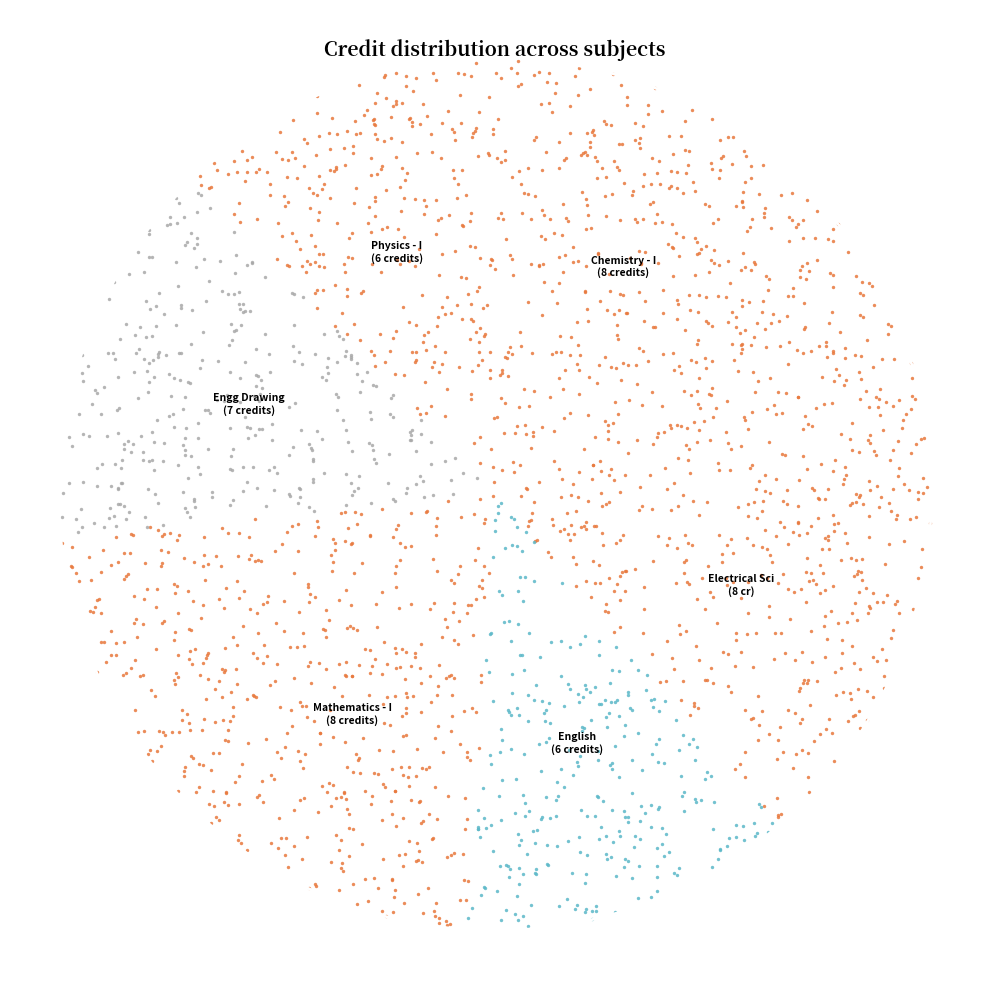

Does any single category account for the majority?

No